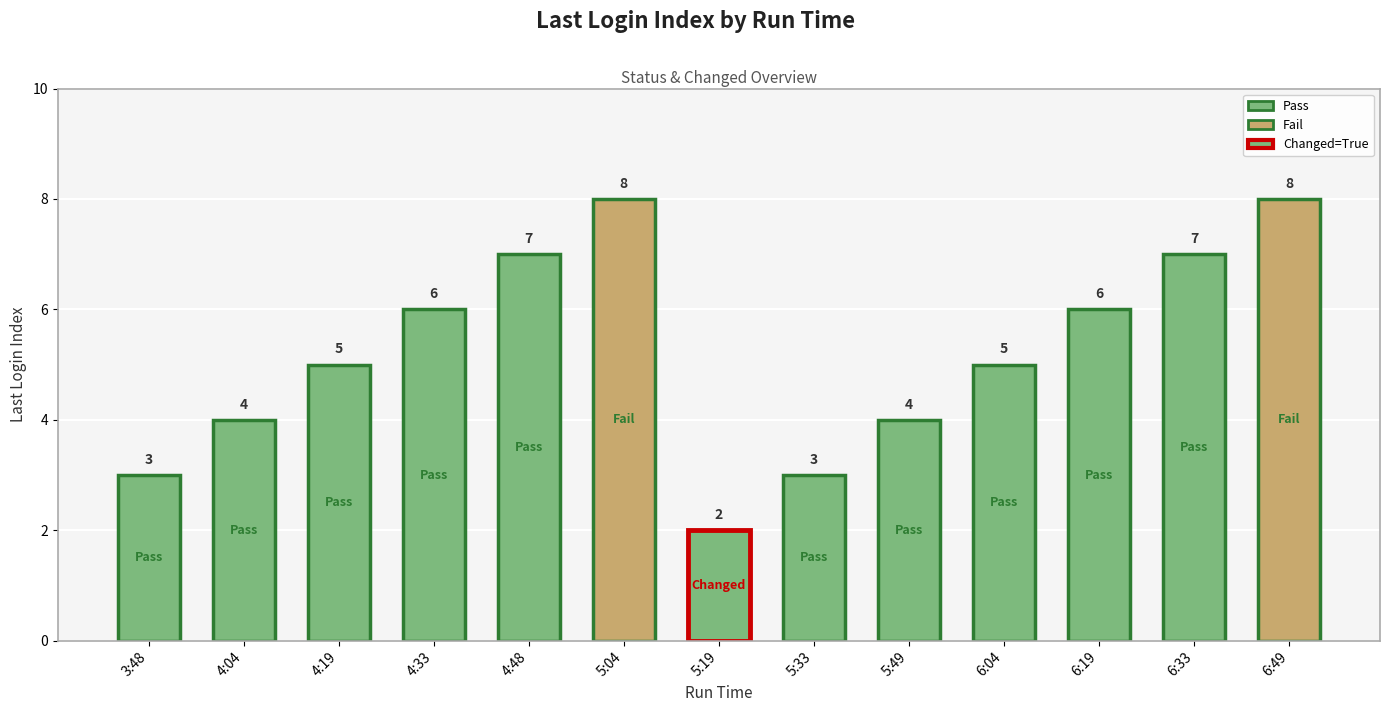

What is the label of the 1st bar from the left?

3:48